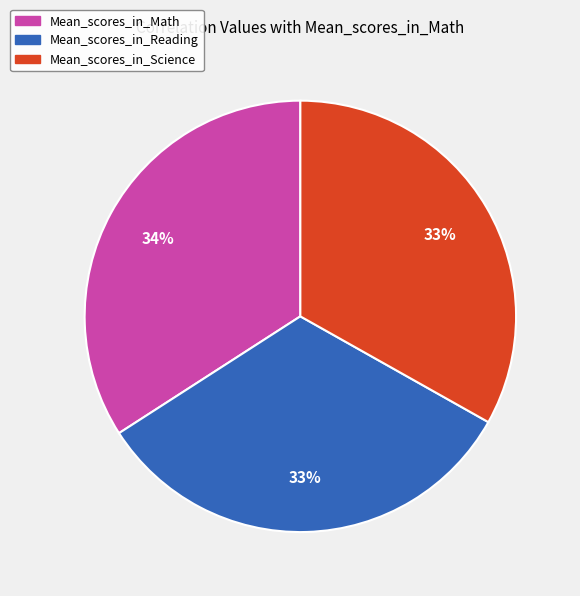

To the nearest percent, what portion does Mean_scores_in_Reading represent?

33%